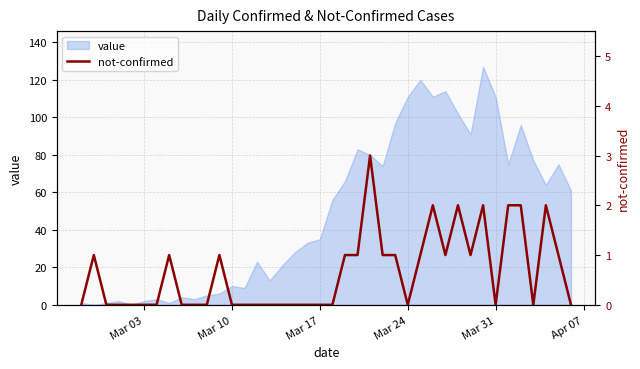

True or false: value has a value of 10 at Mar 10.

True